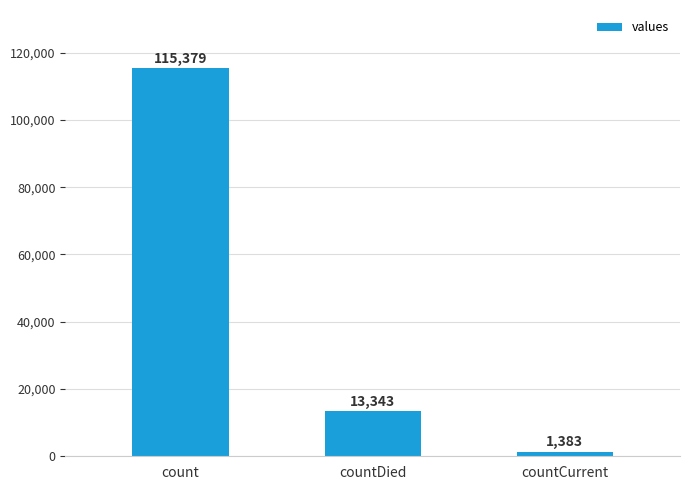

List the labels in order of value, smallest first.

countCurrent, countDied, count